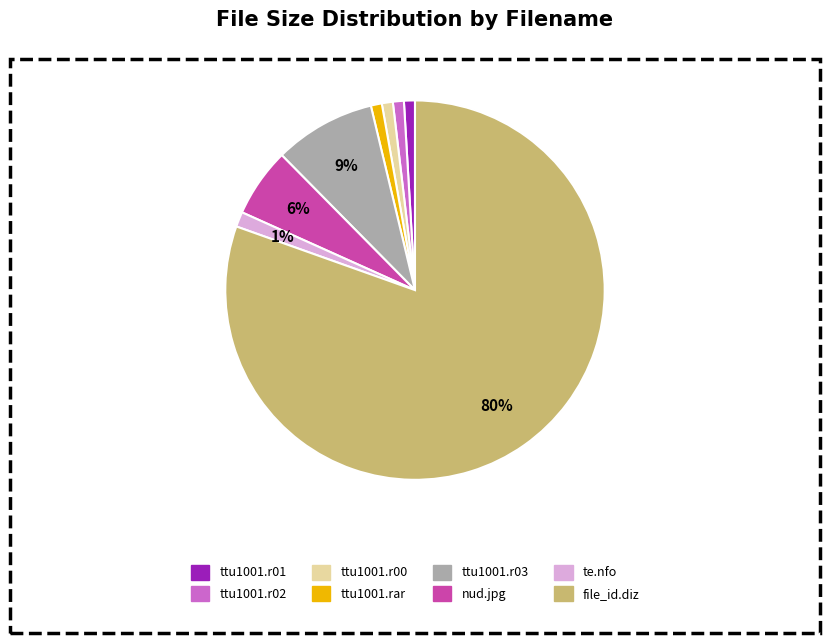

Count the number of slices in the pie.

8